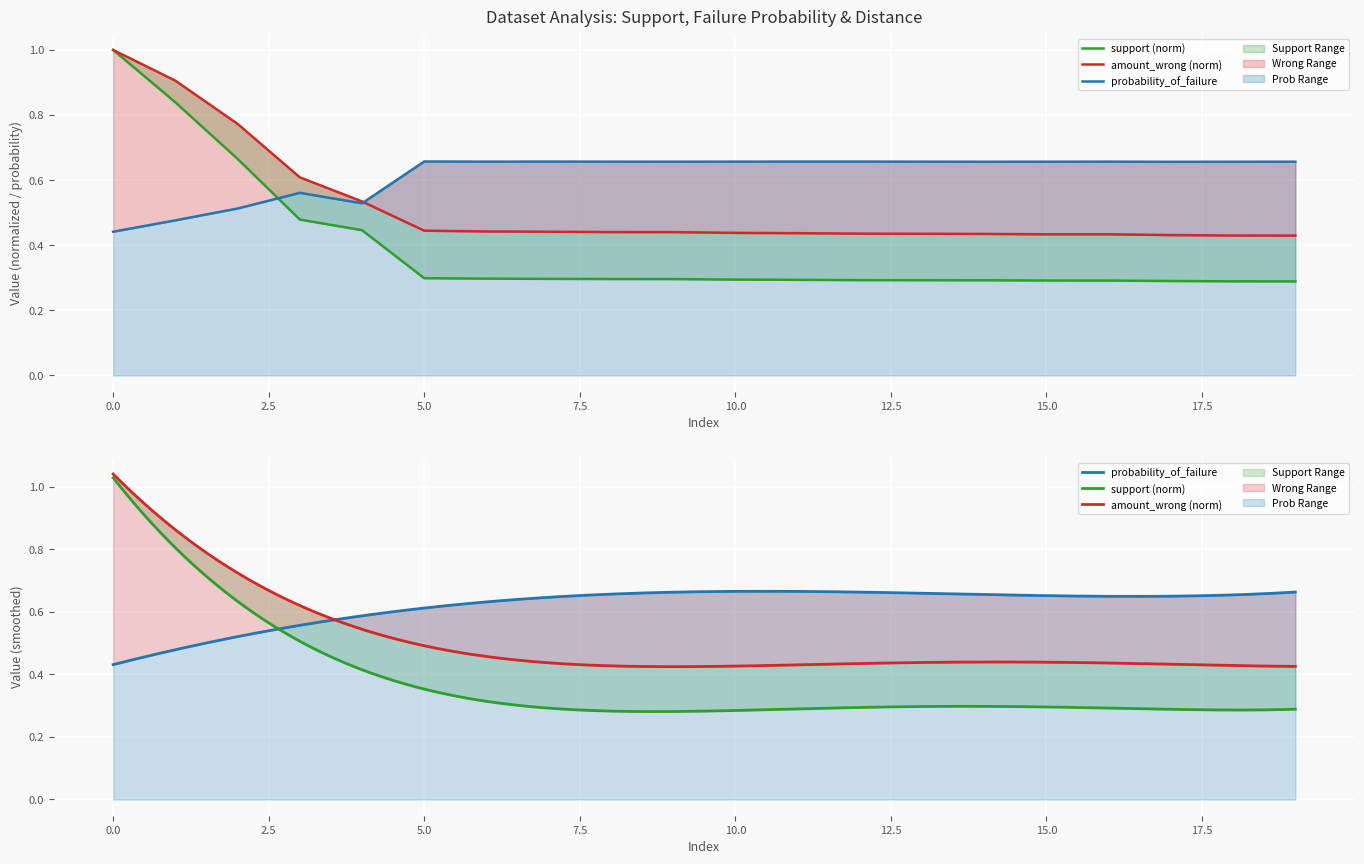

What is the maximum value for probability_of_failure?

0.7